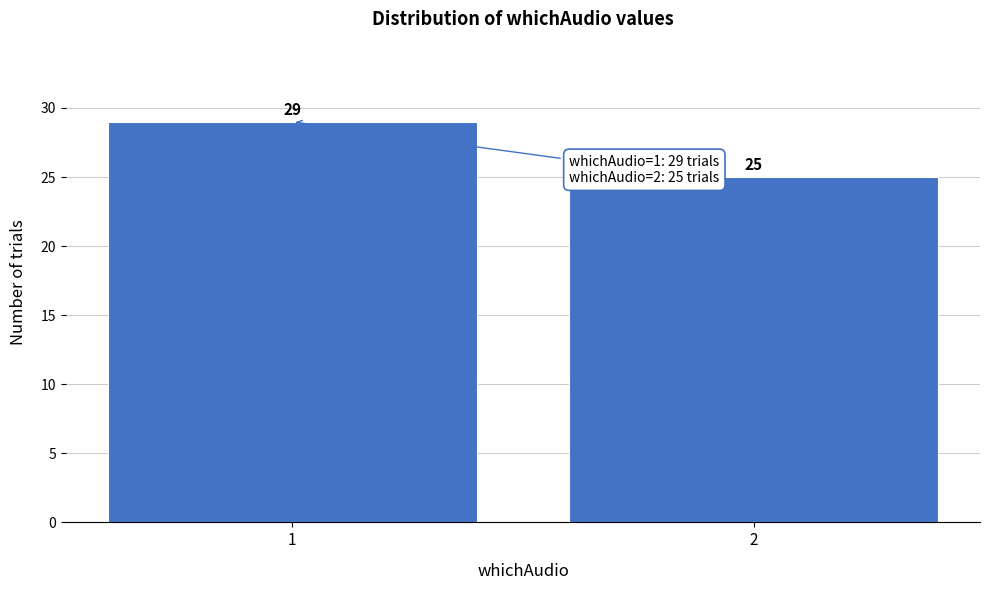

Reading right to left, transcribe all the data shown in this chart.

25	29